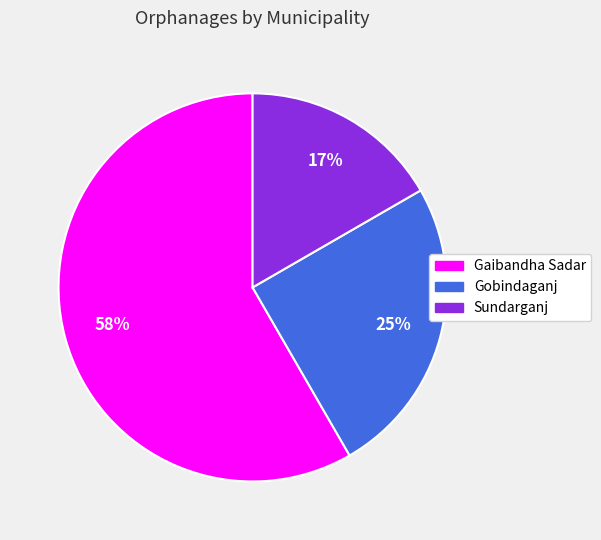

To the nearest percent, what portion does Sundarganj represent?

17%